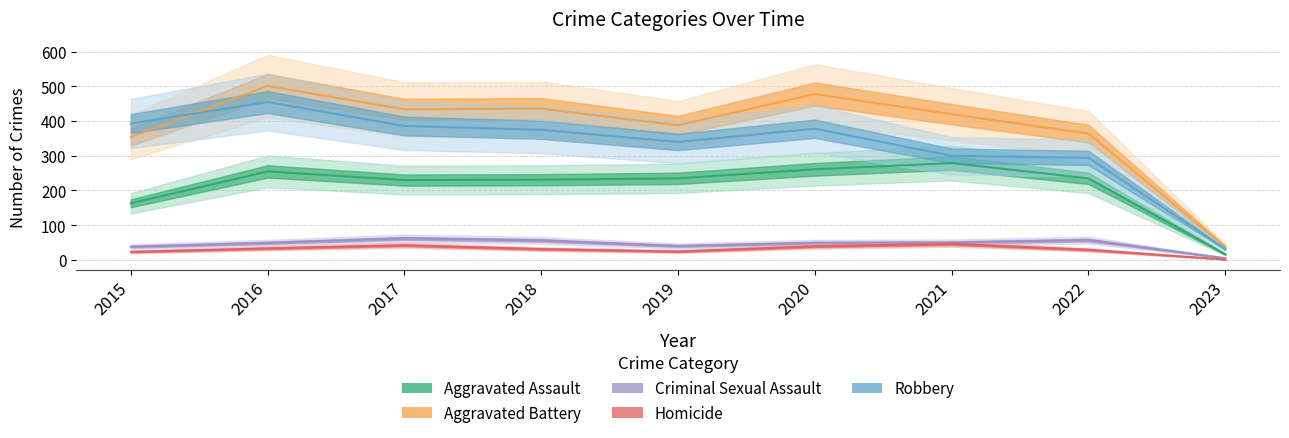

At which category does Aggravated Assault reach its first local peak?

2016